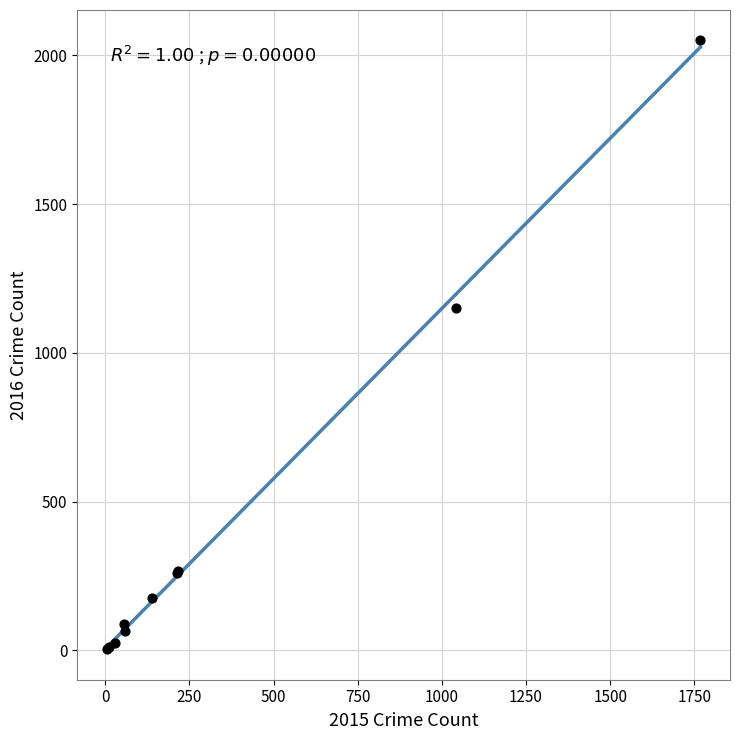

What Y value in the scatter plot is closest to 1027?

1151